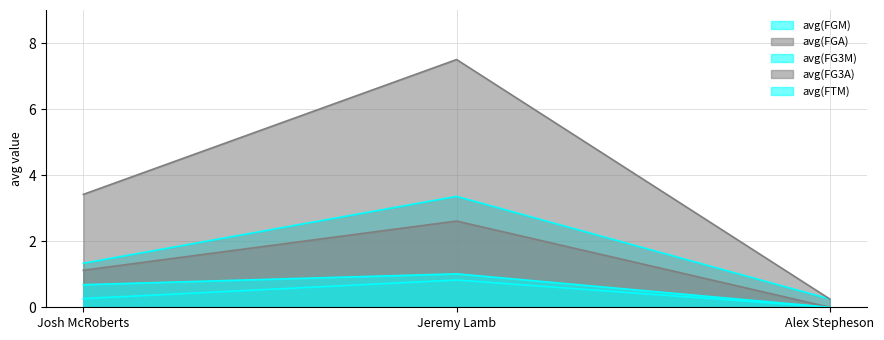

What is the sum of the avg(FTM) values at Josh McRoberts and Jeremy Lamb?

1.7